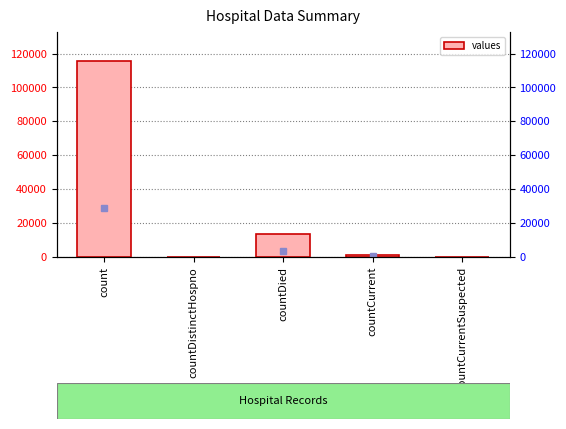

True or false: the data shows -78511 at countCurrentSuspected.

False